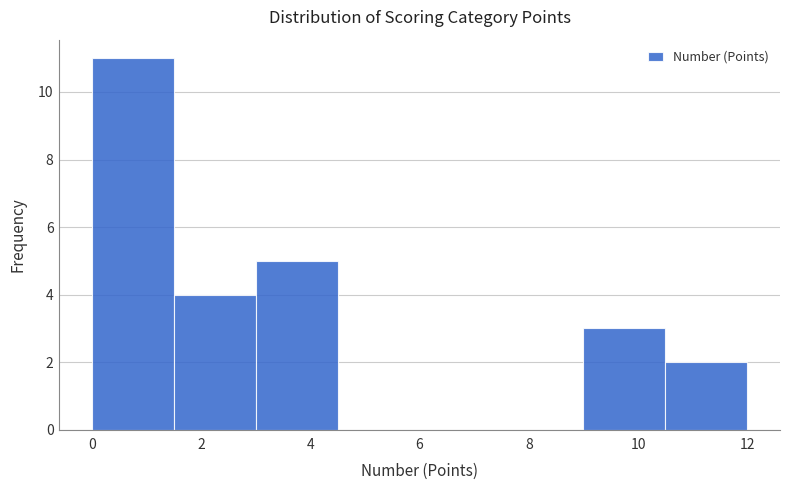

How tall is the bar that spans 0.0 to 1.5 on the x-axis? Neither the bar edges nor the heights are printed on the chart, so give them approximately, as read against the axes.

11